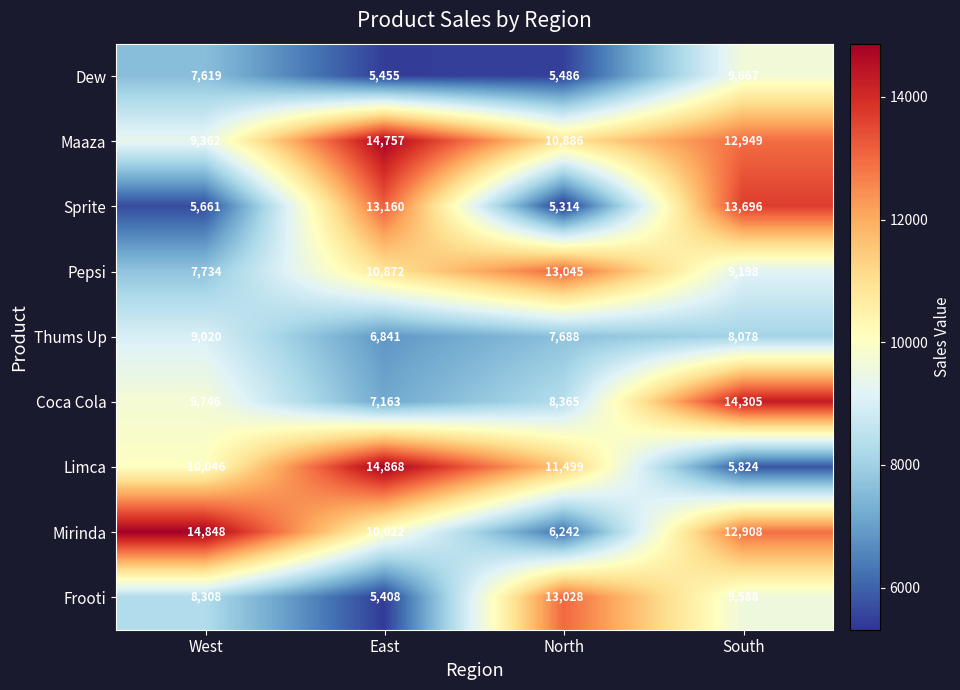

True or false: Limca has a value of 10046 at West.

True